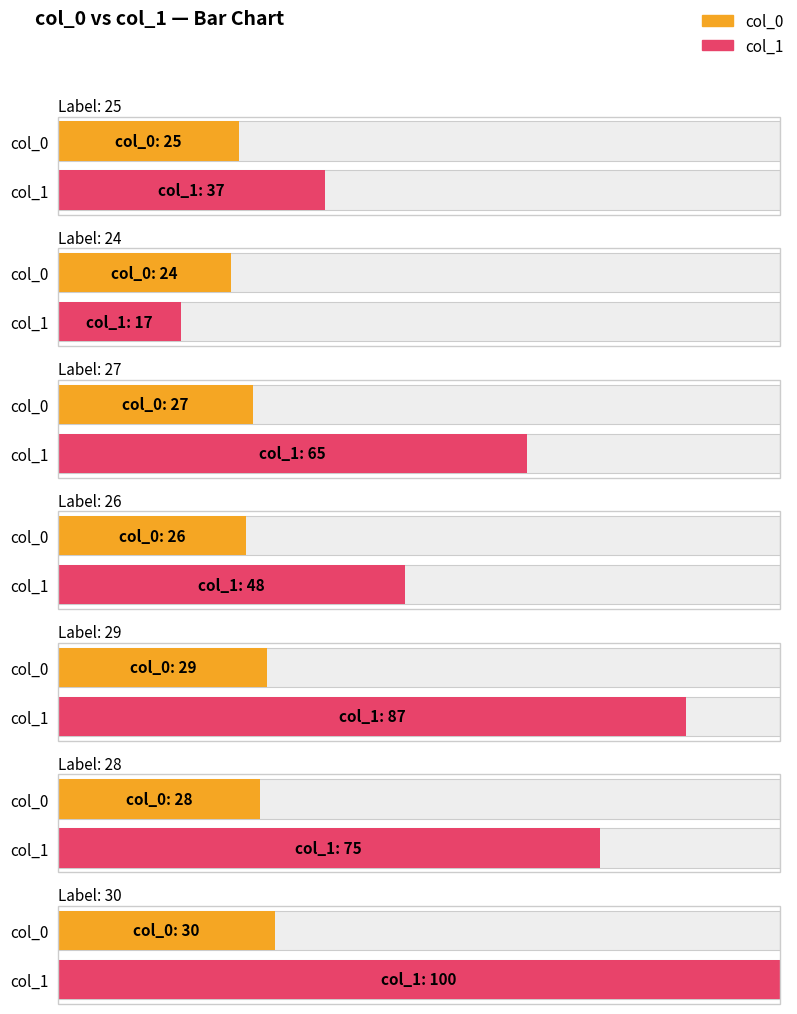

How many bars are there in total?

14